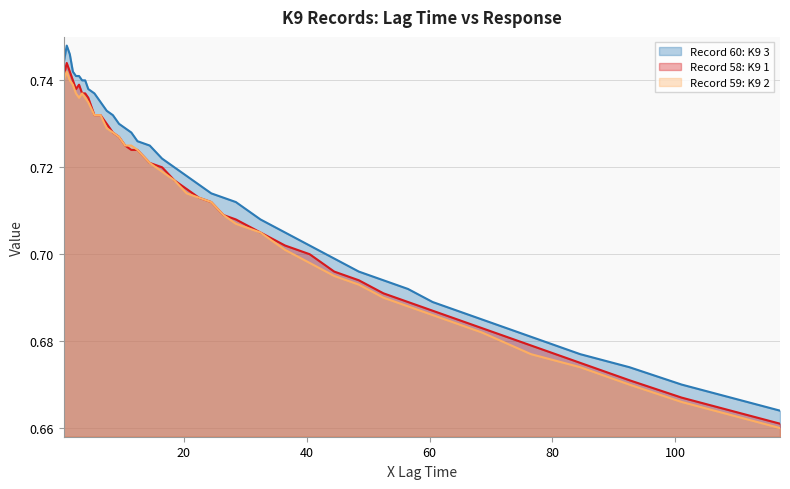

True or false: Record 59: K9 2 and Record 60: K9 3 cross at least once.

False